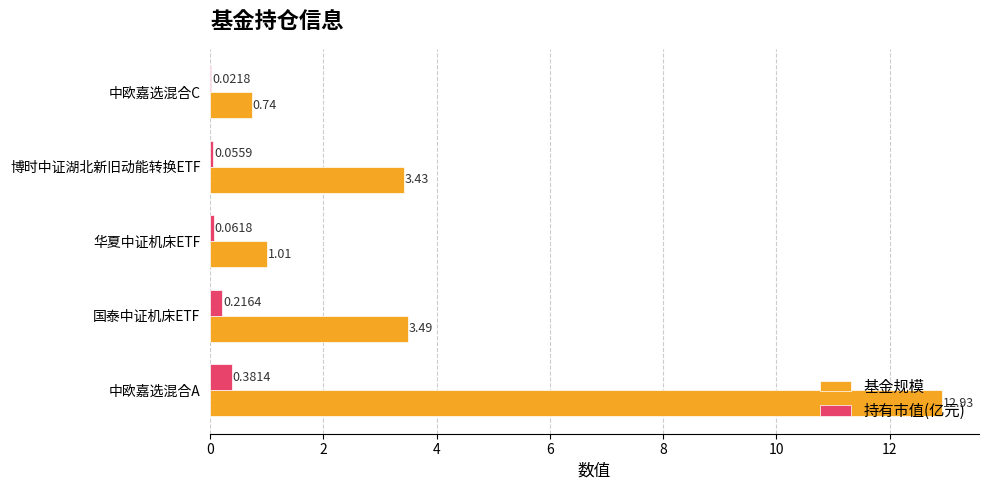

Which category has the highest value across all series?

中欧嘉选混合A